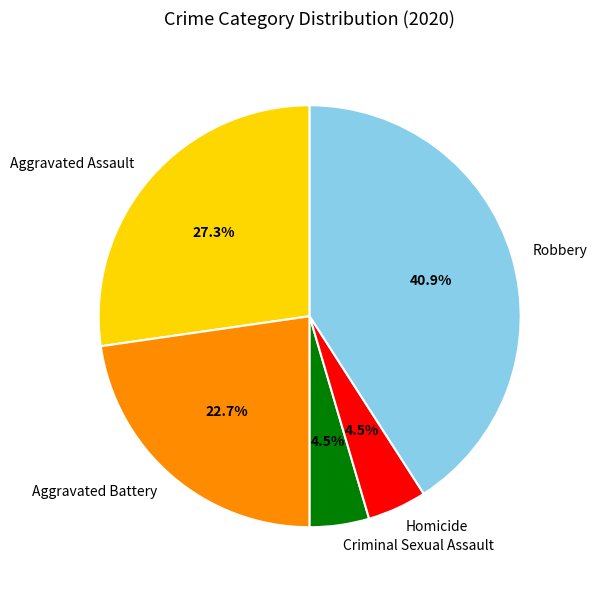

Combined, do Criminal Sexual Assault and Homicide account for over 50%?

No